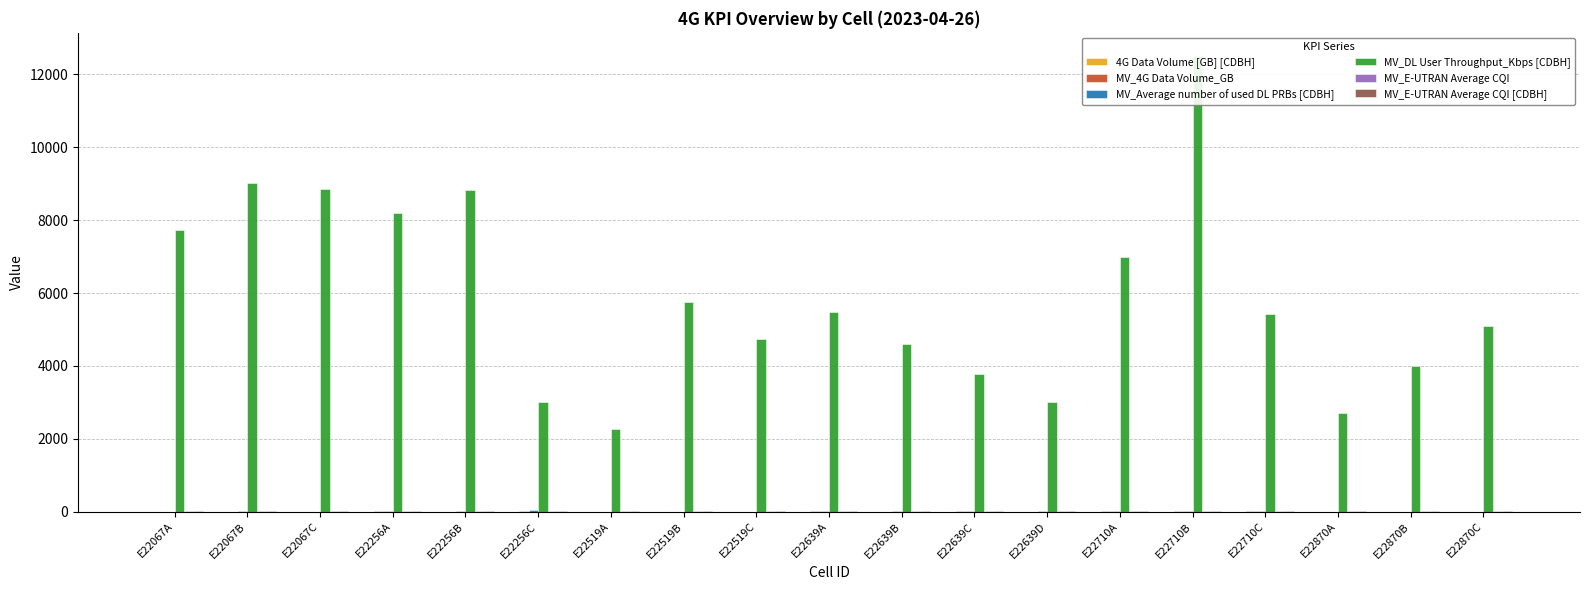

Reading right to left, extract all data points from this chart.

4G Data Volume [GB] [CDBH]: 0.0	0.0	0.0	1.0	1.2	1.0	0.2	0.7	0.2	1.2	0.0	0.0	0.0	1.9	0.3	0.8	0.1	0.5	0.0
MV_4G Data Volume_GB: 0.0	0.0	0.0	8.9	7.2	9.1	1.5	5.1	1.3	9.5	0.0	0.0	0.0	16.6	3.1	6.1	0.1	0.5	0.0
MV_Average number of used DL PRBs [CDBH]: 0.0	0.0	0.0	21.9	11.3	21.0	12.2	22.5	6.5	28.2	0.0	0.0	0.0	52.6	8.1	12.4	1.7	7.7	0.9
MV_DL User Throughput_Kbps [CDBH]: 5108.8	4011.4	2719.8	5430.5	12516.6	6992.4	2999.6	3789.1	4591.0	5493.3	4740.4	5765.8	2270.1	3003.9	8817.7	8184.9	8853.0	9010.3	7732.7
MV_E-UTRAN Average CQI: 11.3	10.5	10.2	9.9	12.4	12.1	6.9	7.9	9.5	8.9	10.4	11.1	8.9	10.5	10.9	10.7	10.7	8.3	10.5
MV_E-UTRAN Average CQI [CDBH]: 10.5	10.0	9.0	9.5	12.8	12.6	6.6	8.9	8.8	9.2	9.3	10.6	8.6	9.4	11.1	10.9	10.7	5.9	10.6